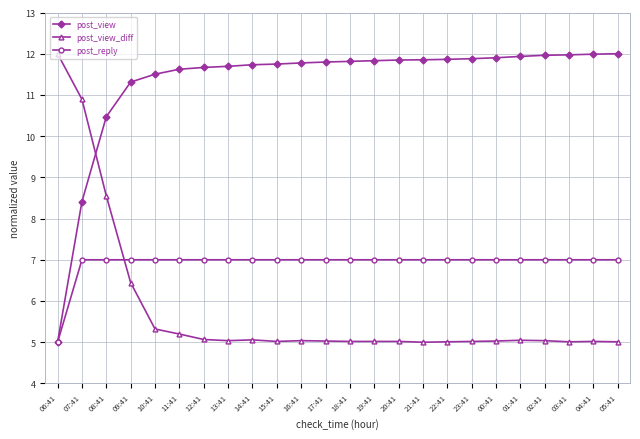

How many categories are shown in the chart?

24